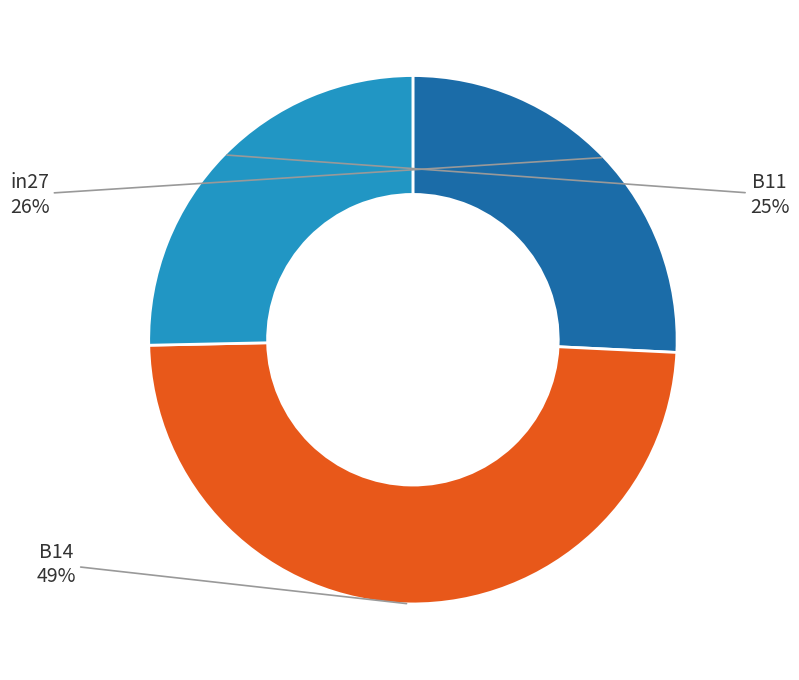

Which slice is the largest?

B14